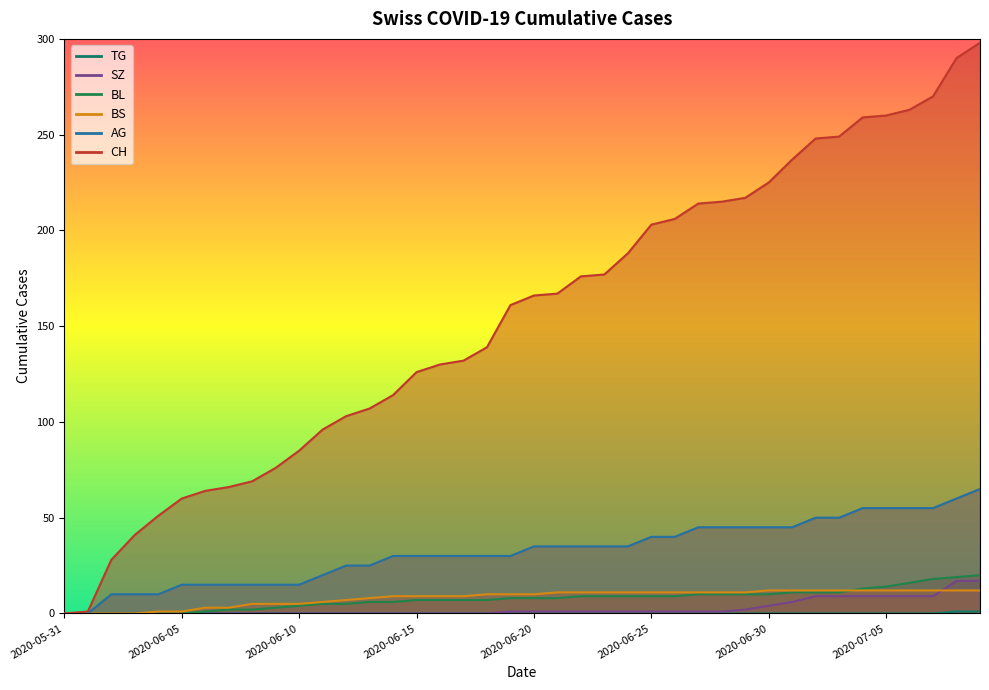

Which category has the lowest value in the BS series?

2020-05-31